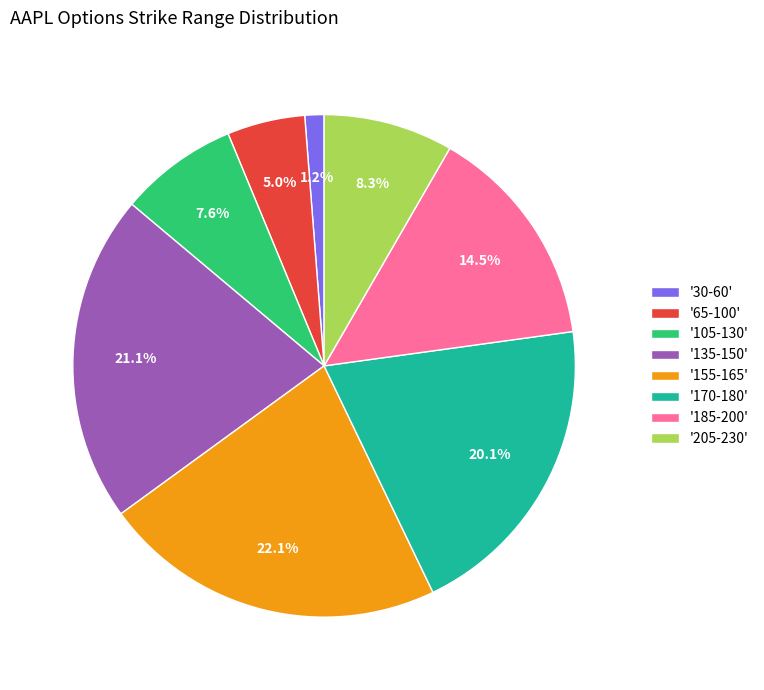

What is the ratio of the value at '135-150' to the value at '65-100'?

4.2